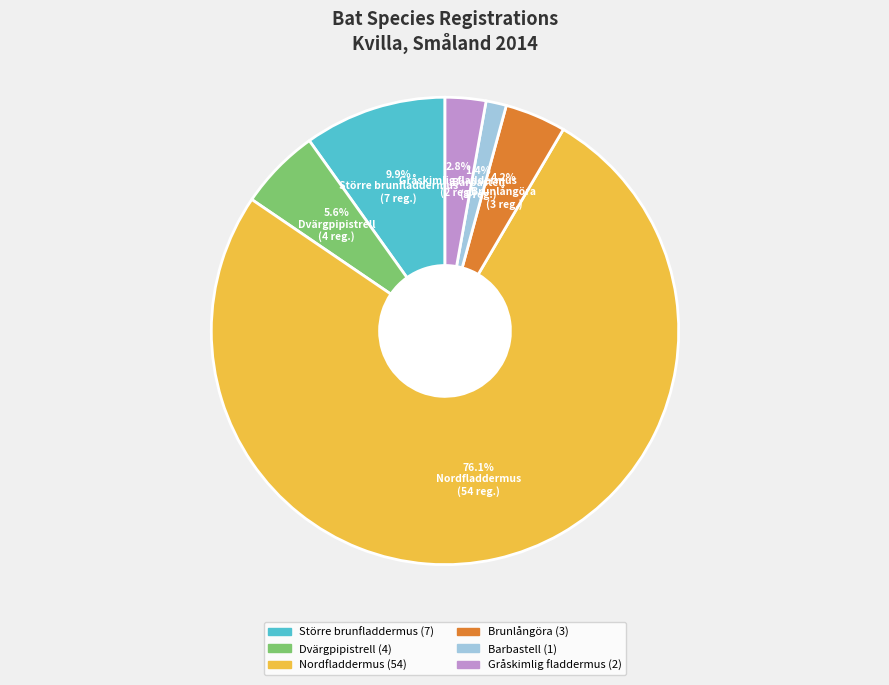

Between Dvärgpipistrell and Gråskimlig fladdermus, which is larger?

Dvärgpipistrell